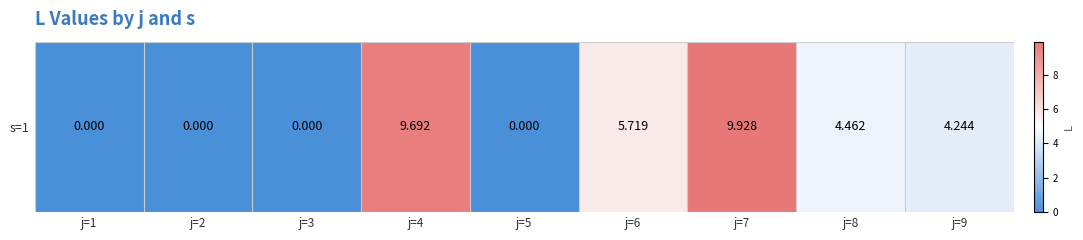

Reading right to left, list all the values displayed in this chart.

4.2	4.5	9.9	5.7	0.0	9.7	0.0	0.0	0.0